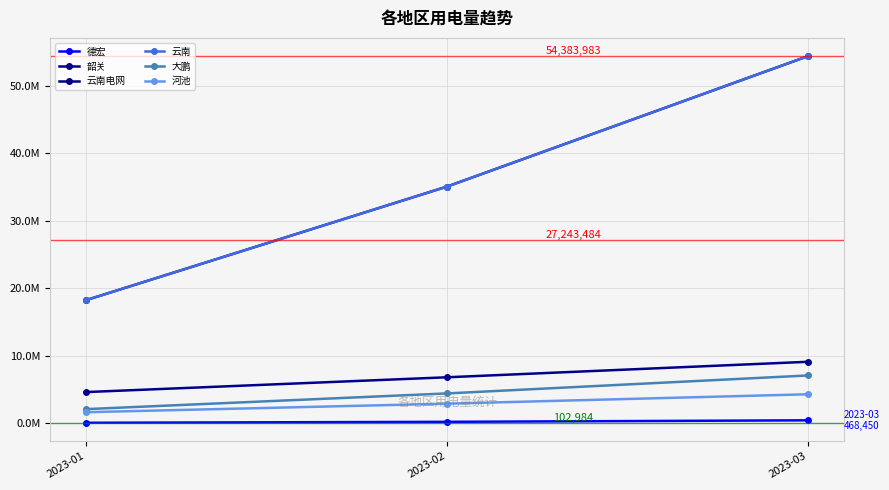

What is the value of the 云南 point at the 1st from the left?

18280317